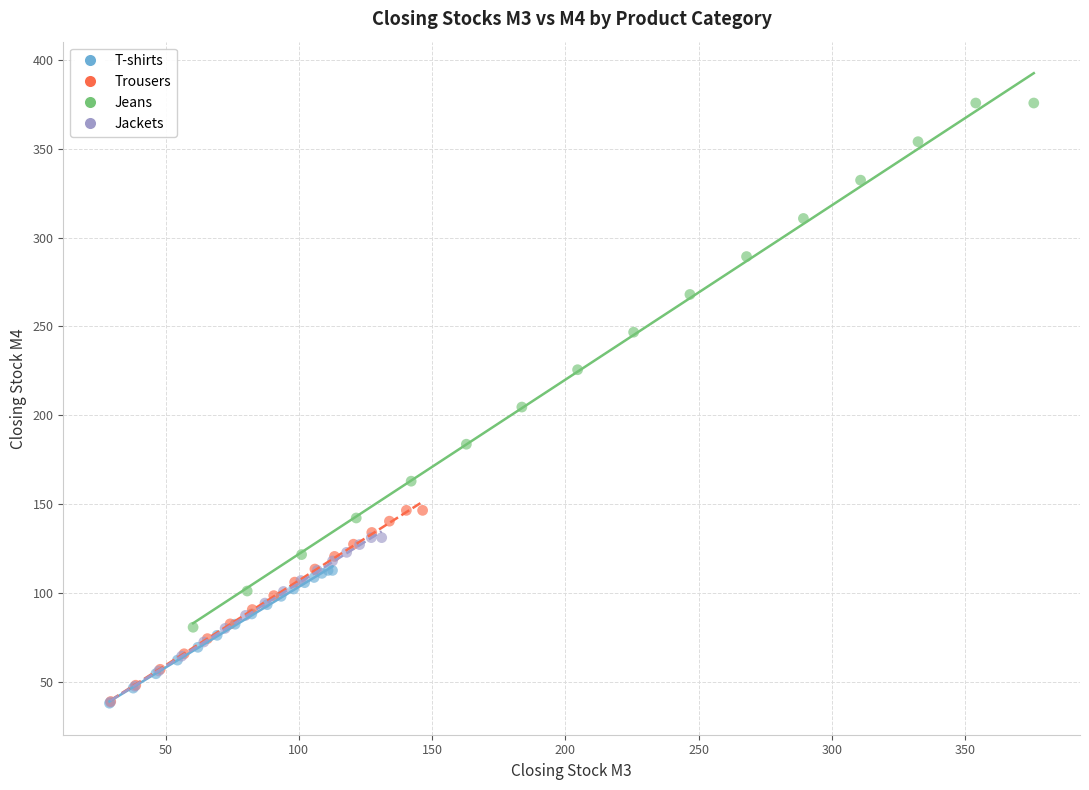

Which series contains the highest Y value?

Jeans